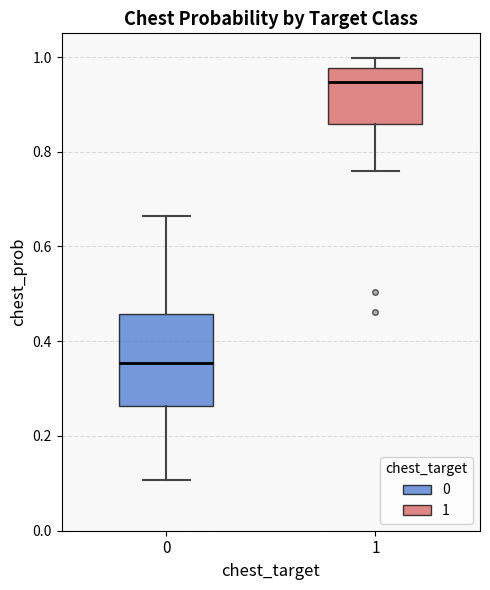

Where is the upper edge of the box at x = 0 on the y-axis? The values are not printed on the chart, so give them approximately, as read against the axis.

0.46